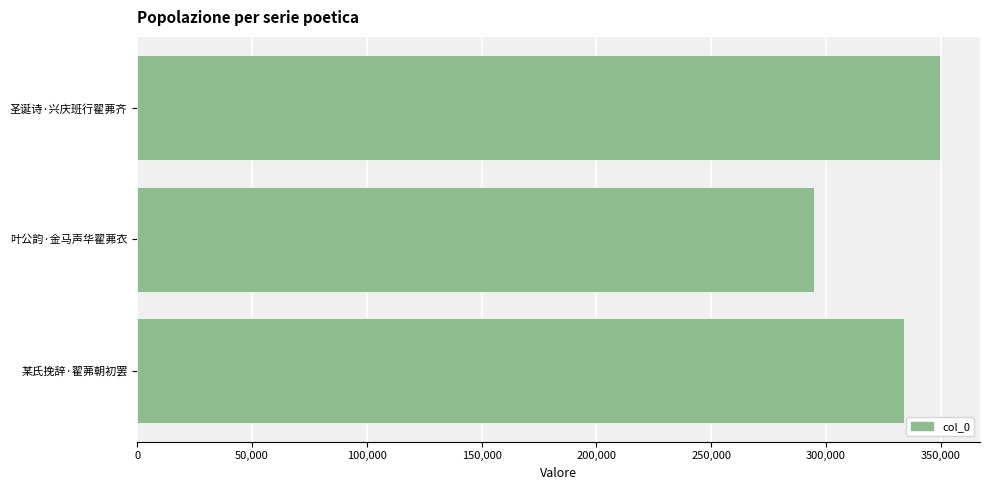

Between 圣诞诗·兴庆班行翟茀齐 and 某氏挽辞·翟茀朝初罢, which is larger?

圣诞诗·兴庆班行翟茀齐